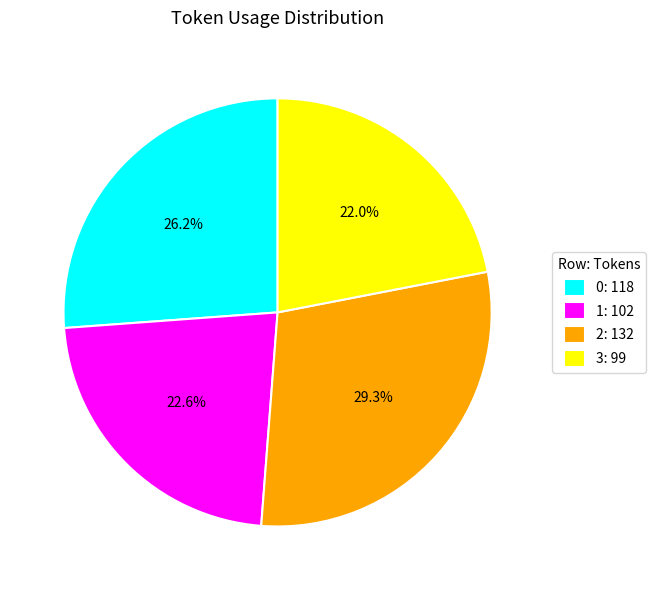

True or false: 1 accounts for 12% of the total.

False